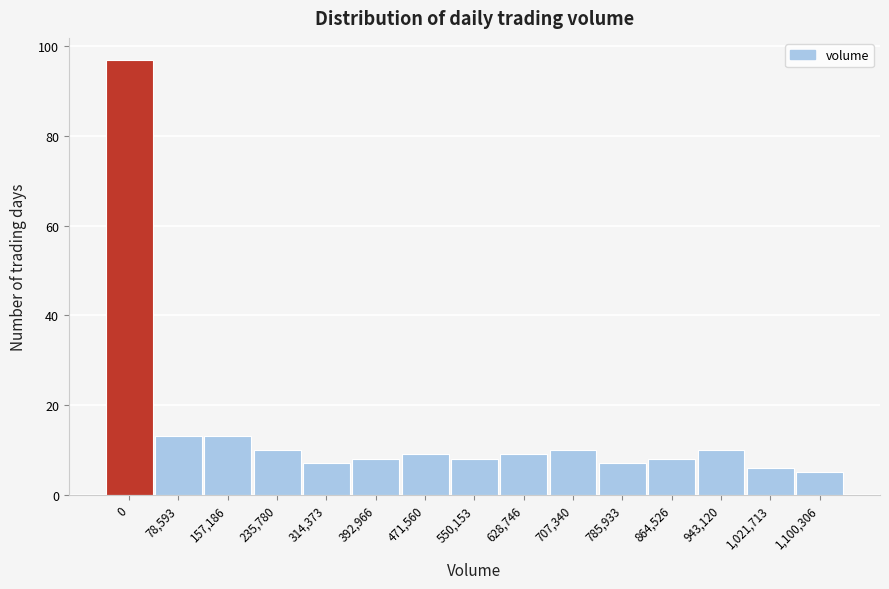

Reading right to left, list all the values displayed in this chart.

1,100,306=5	1,021,713=6	943,120=10	864,526=8	785,933=7	707,340=10	628,746=9	550,153=8	471,560=9	392,966=8	314,373=7	235,780=10	157,186=13	78,593=13	0=97